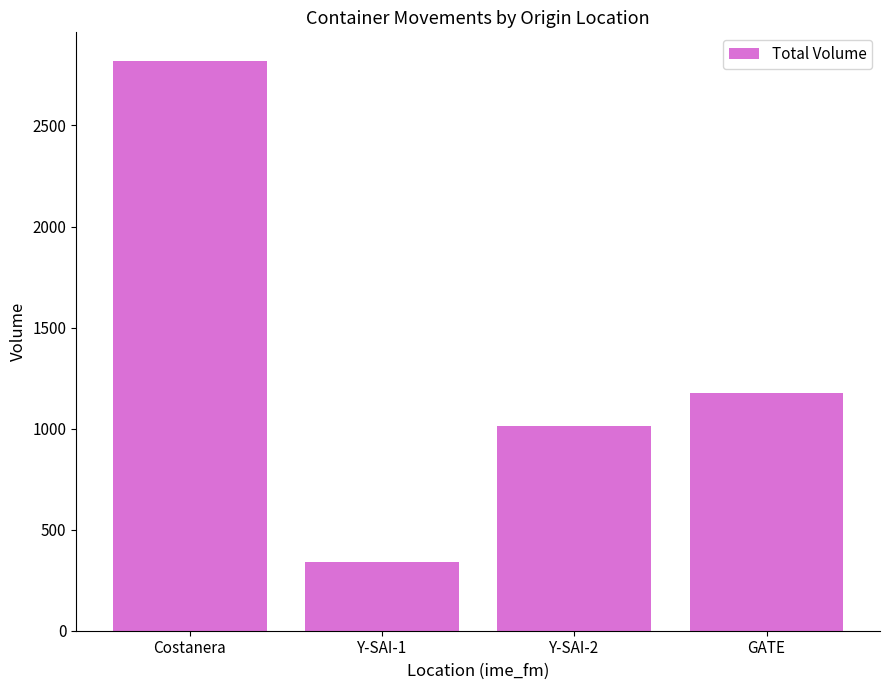

True or false: the data shows 3808 at Costanera.

False